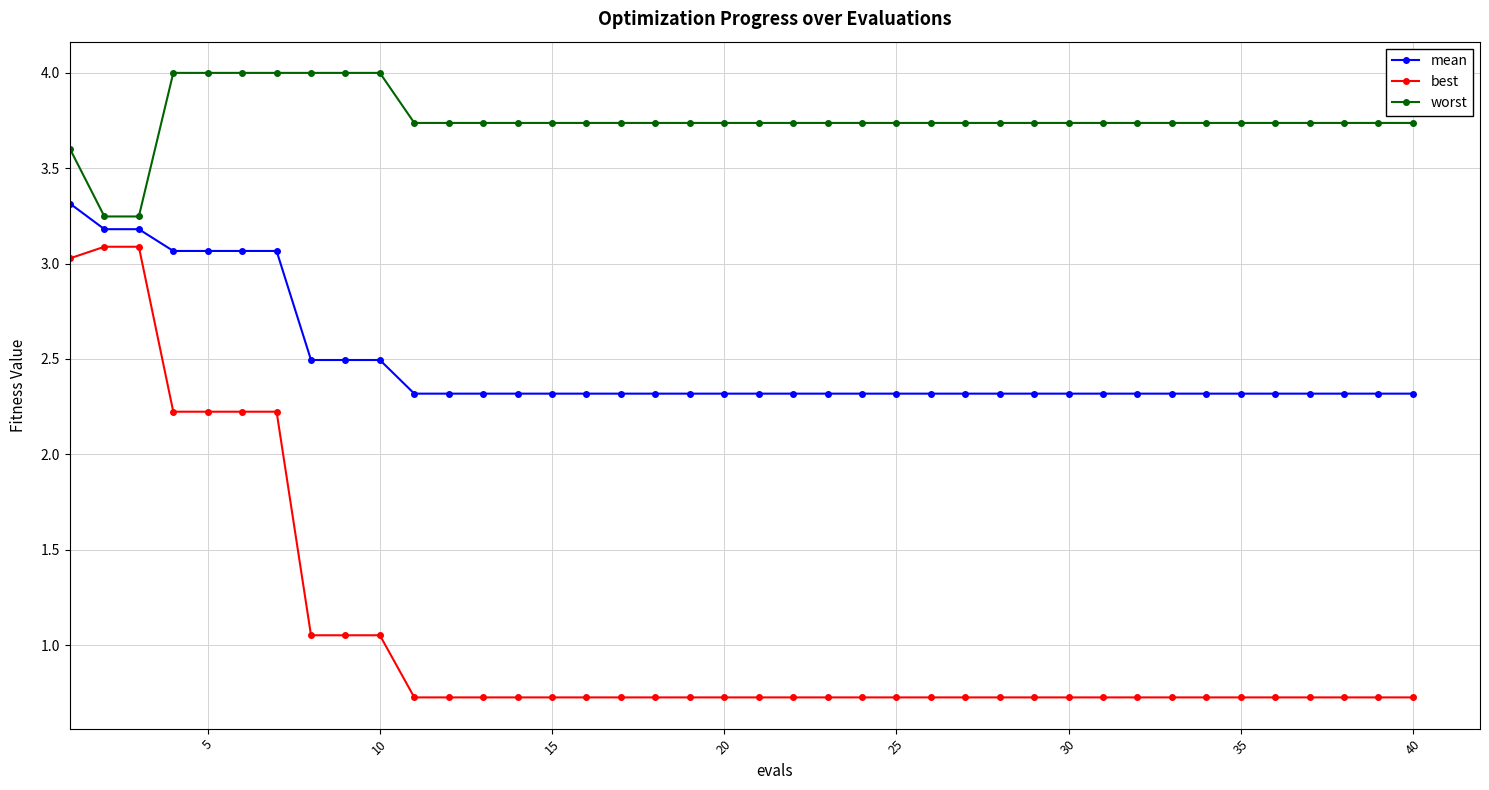

Which series has the largest range (max minus min)?

best